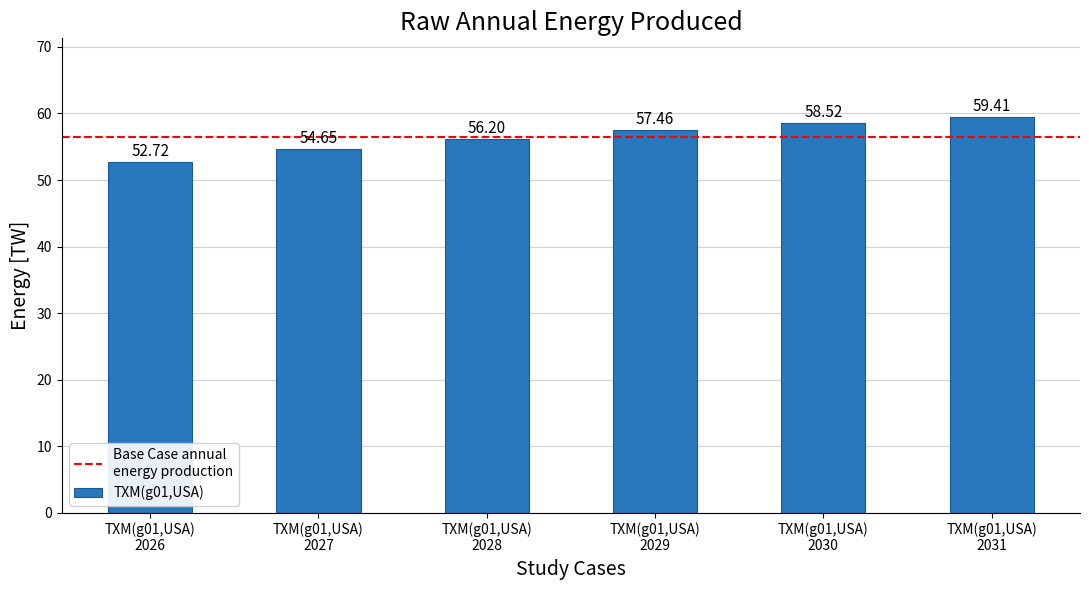

Rank the categories by value from lowest to highest.

TXM(g01,USA)
2026, TXM(g01,USA)
2027, TXM(g01,USA)
2028, TXM(g01,USA)
2029, TXM(g01,USA)
2030, TXM(g01,USA)
2031